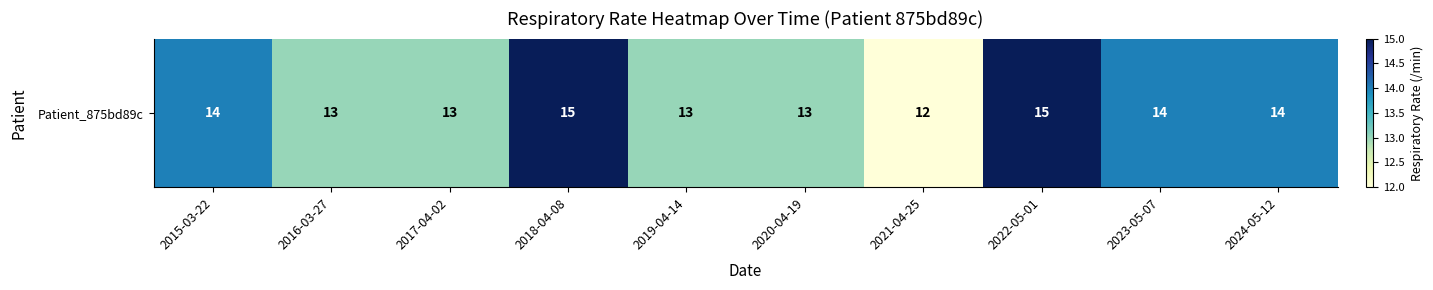

What is the difference between the second highest and minimum values?

3